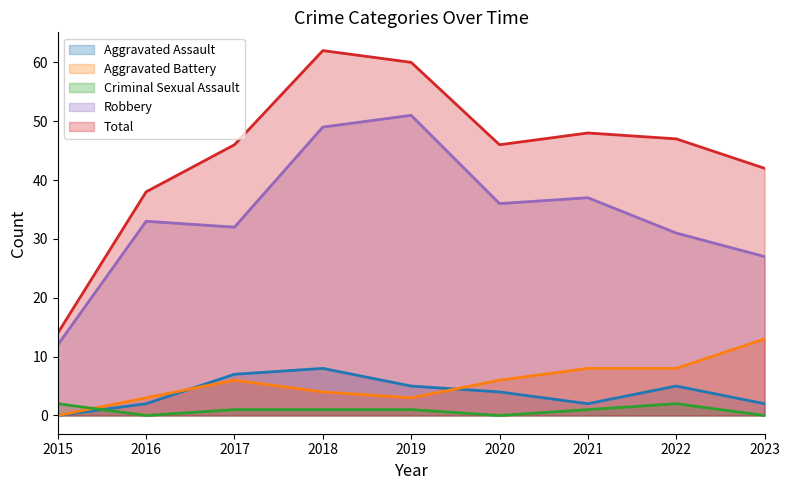

What is the highest value of the Total series?

62